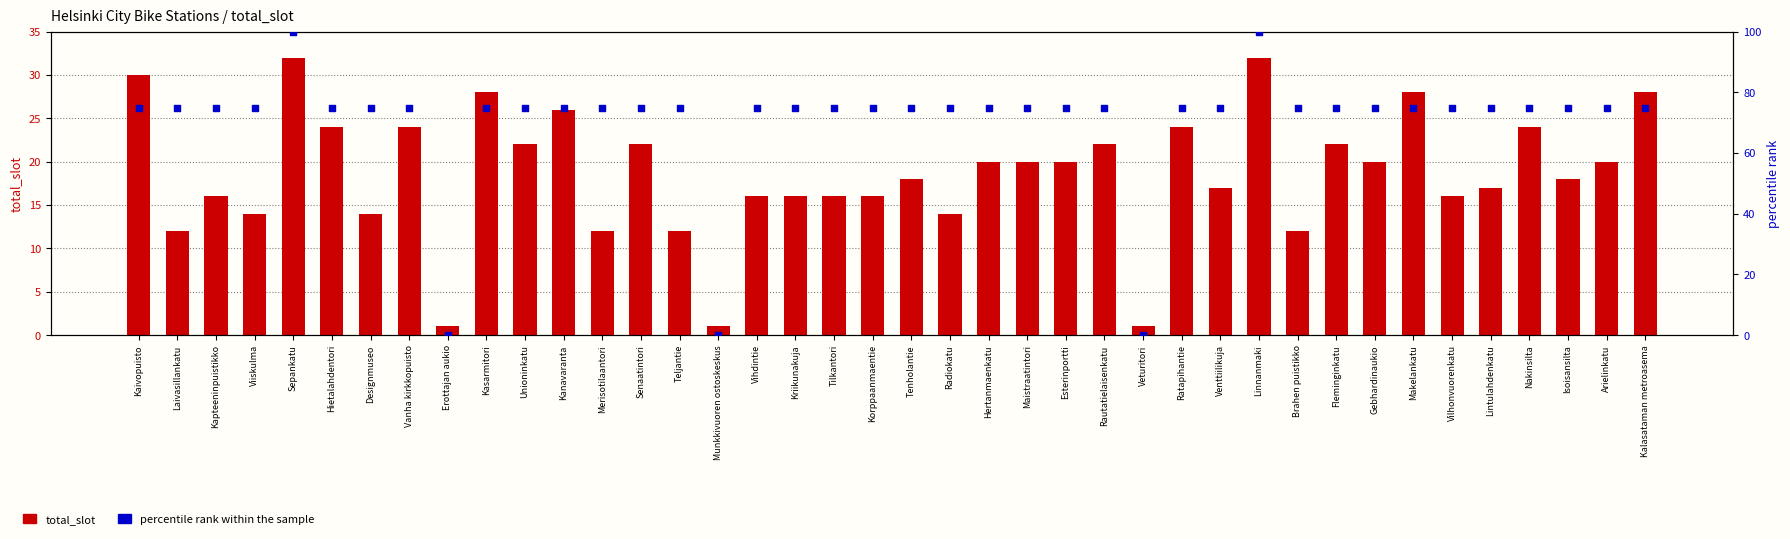

Which series has the largest total across all categories?

percentile rank within the sample